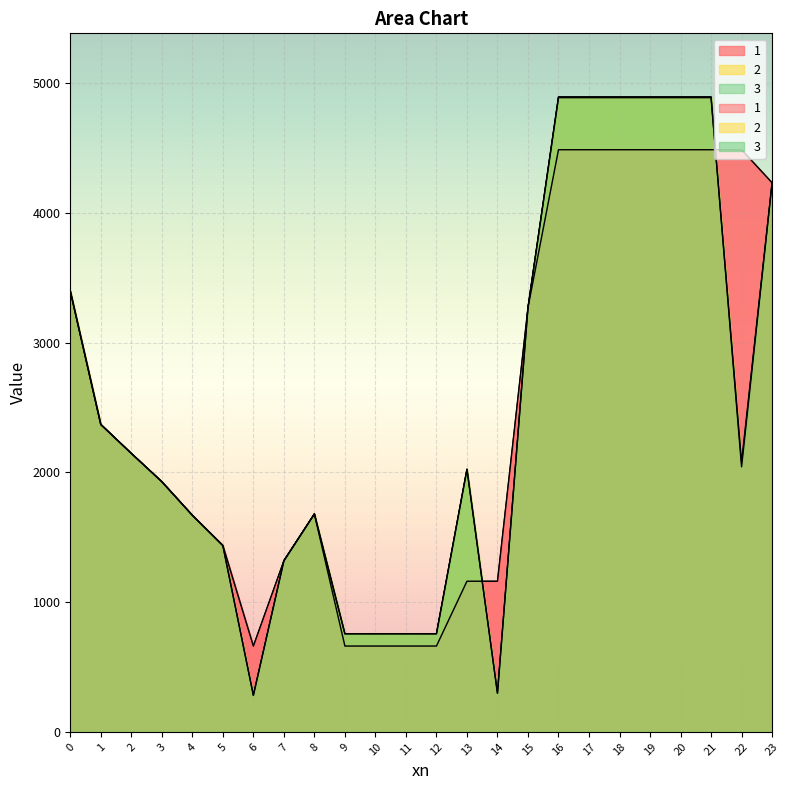

How many data points in 2 are above 2078?

12